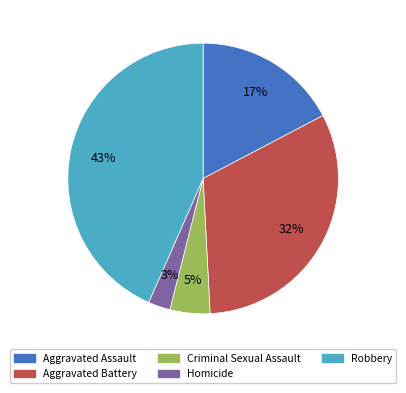

What is the smallest slice in the pie chart?

Homicide